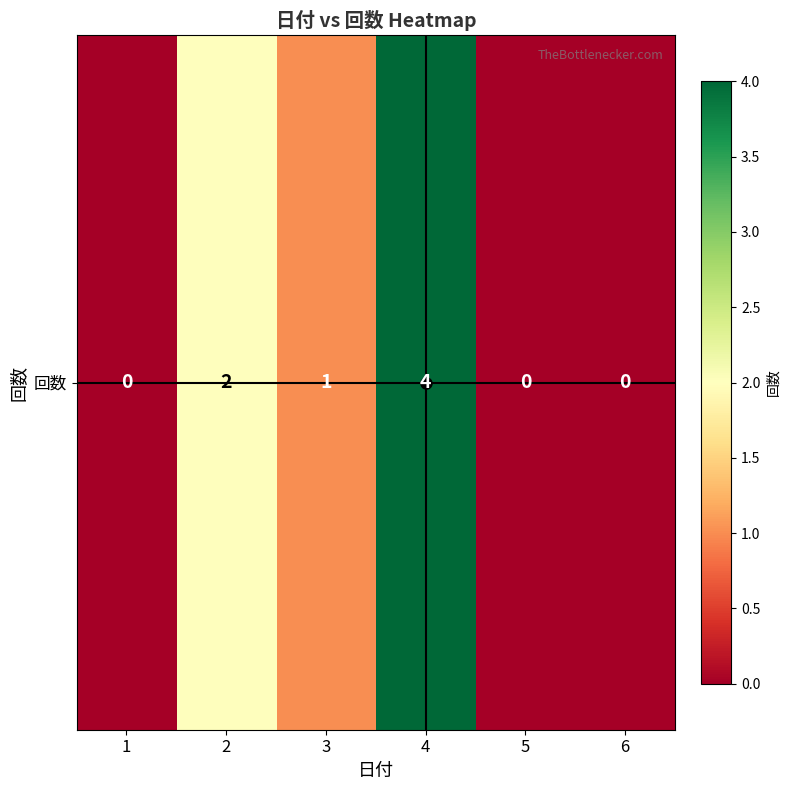

The value at 6 is 3. True or false?

False